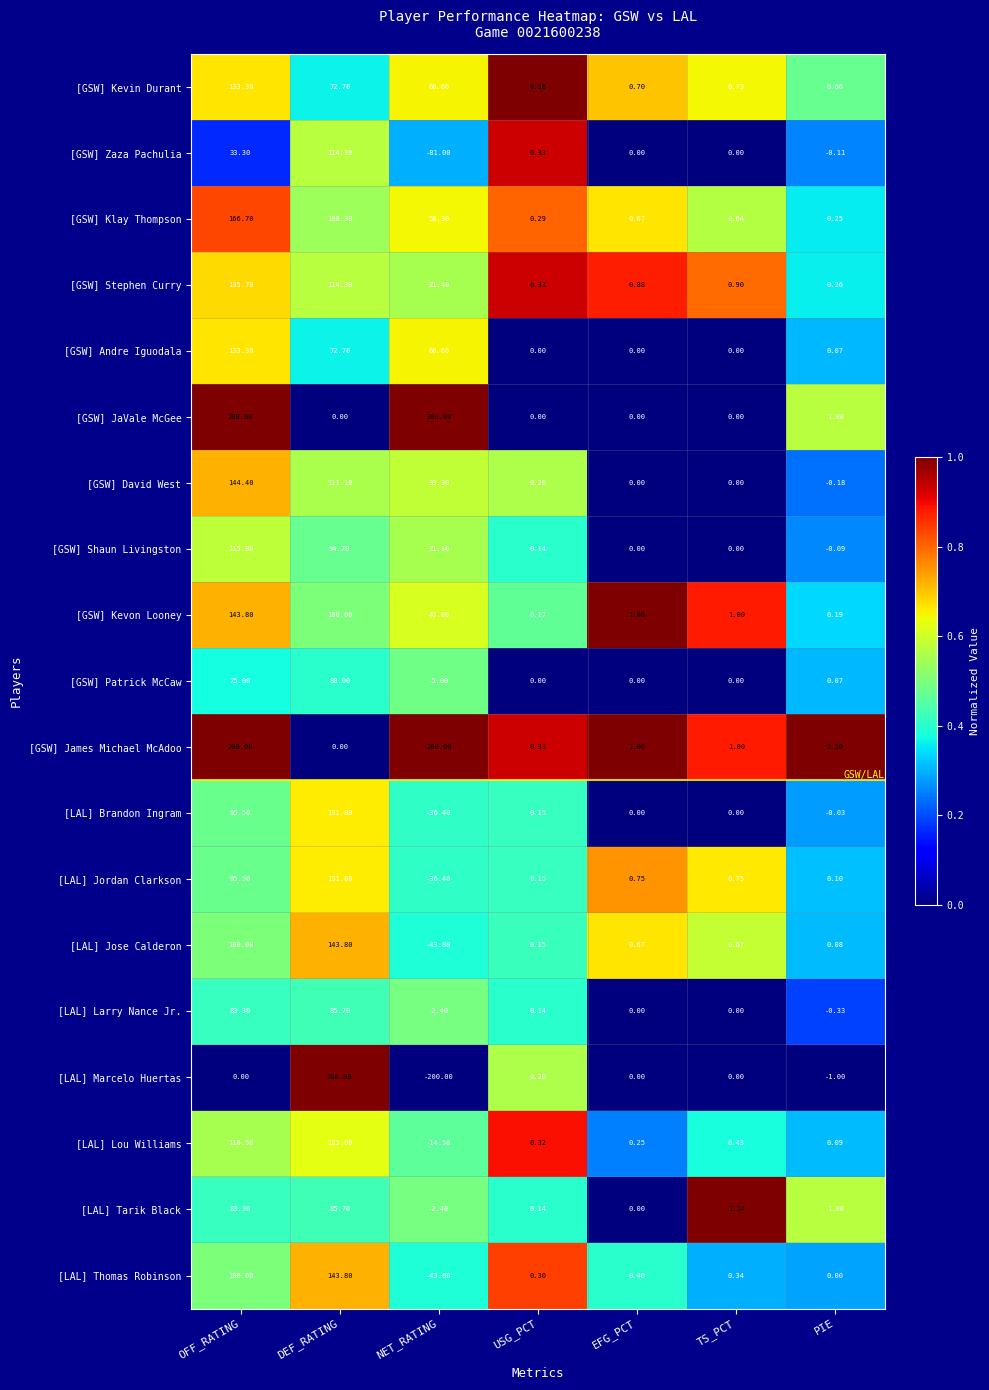

Which series has the largest total across all categories?

[GSW] James Michael McAdoo